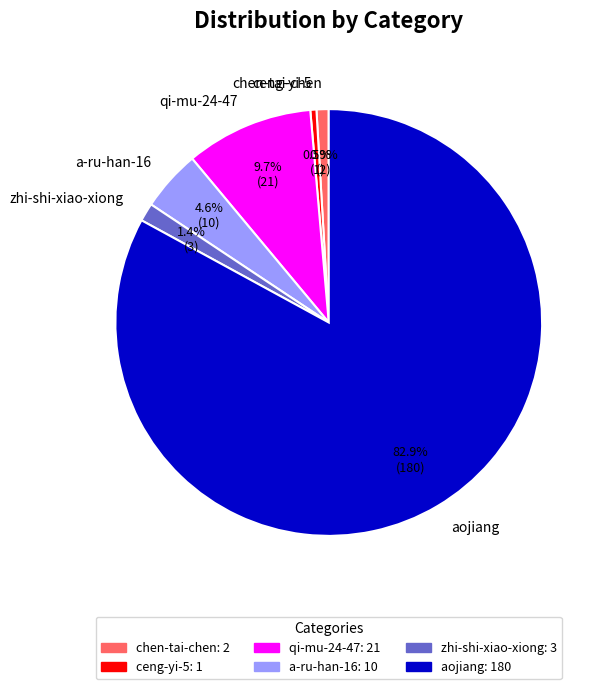

Count the number of slices in the pie.

6